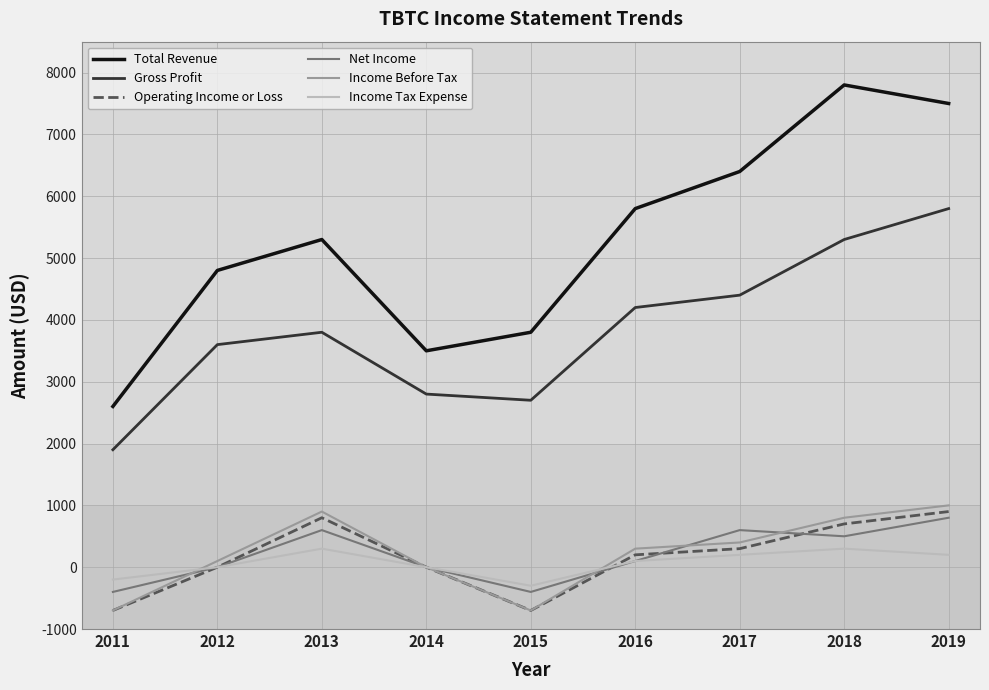

Reading right to left, what are all the values shown in this chart?

Total Revenue: 7500	7800	6400	5800	3800	3500	5300	4800	2600
Gross Profit: 5800	5300	4400	4200	2700	2800	3800	3600	1900
Operating Income or Loss: 900	700	300	200	-700	0	800	0	-700
Net Income: 800	500	600	100	-400	0	600	0	-400
Income Before Tax: 1000	800	400	300	-700	0	900	100	-700
Income Tax Expense: 200	300	200	100	-300	0	300	0	-200